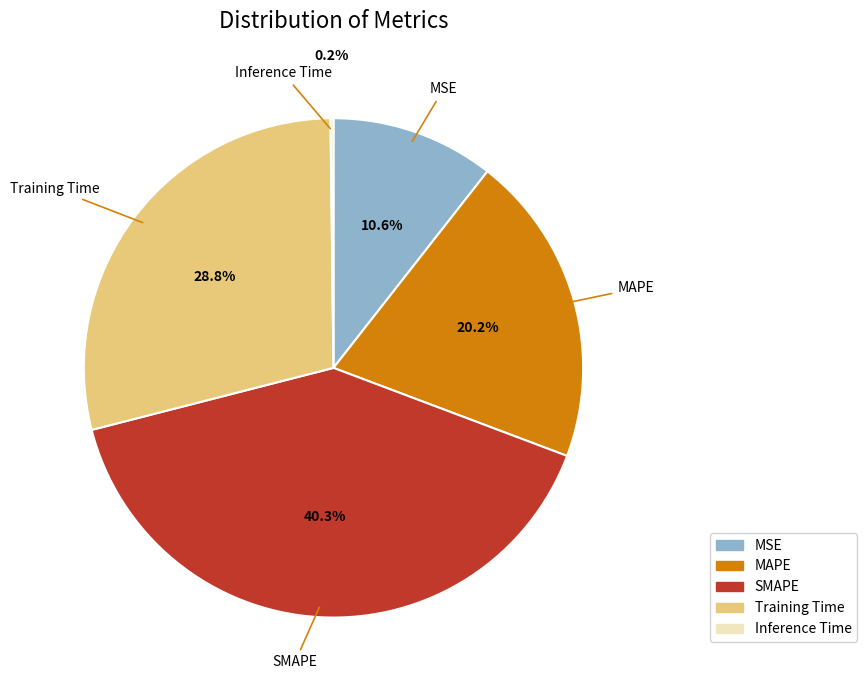

Which category has the biggest portion of the pie?

SMAPE